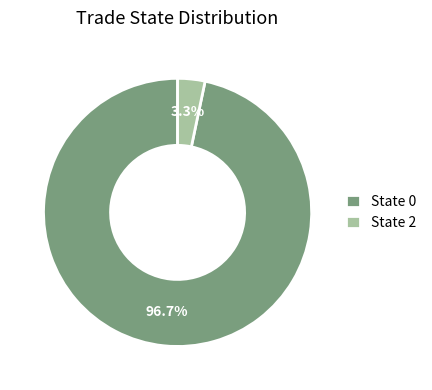

Rank the categories by value from lowest to highest.

State 2, State 0